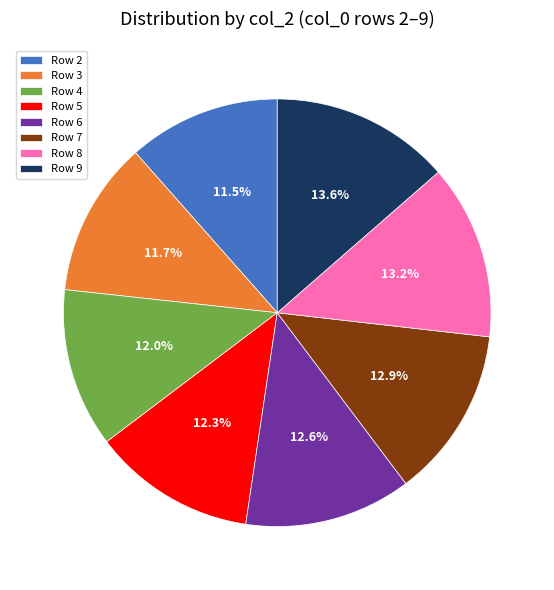

Is the sum of Row 4 and Row 6 greater than half?

No